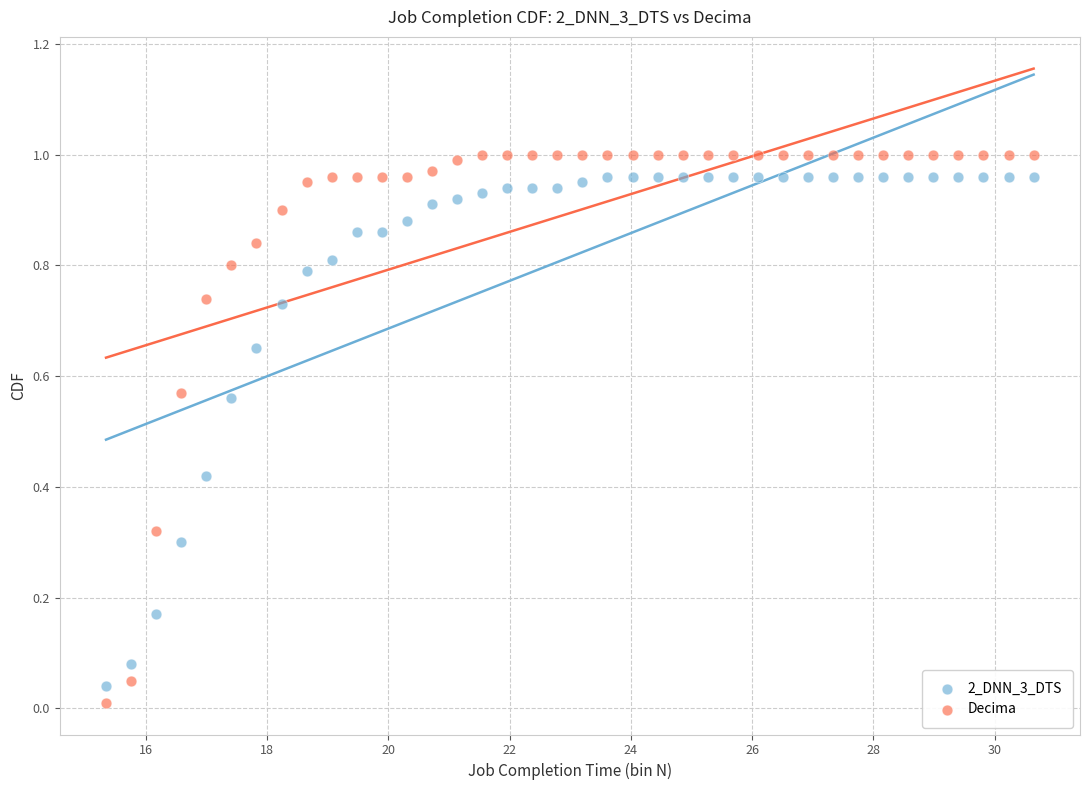

What is the X range (max minus min) for the scatter plot?

15.3